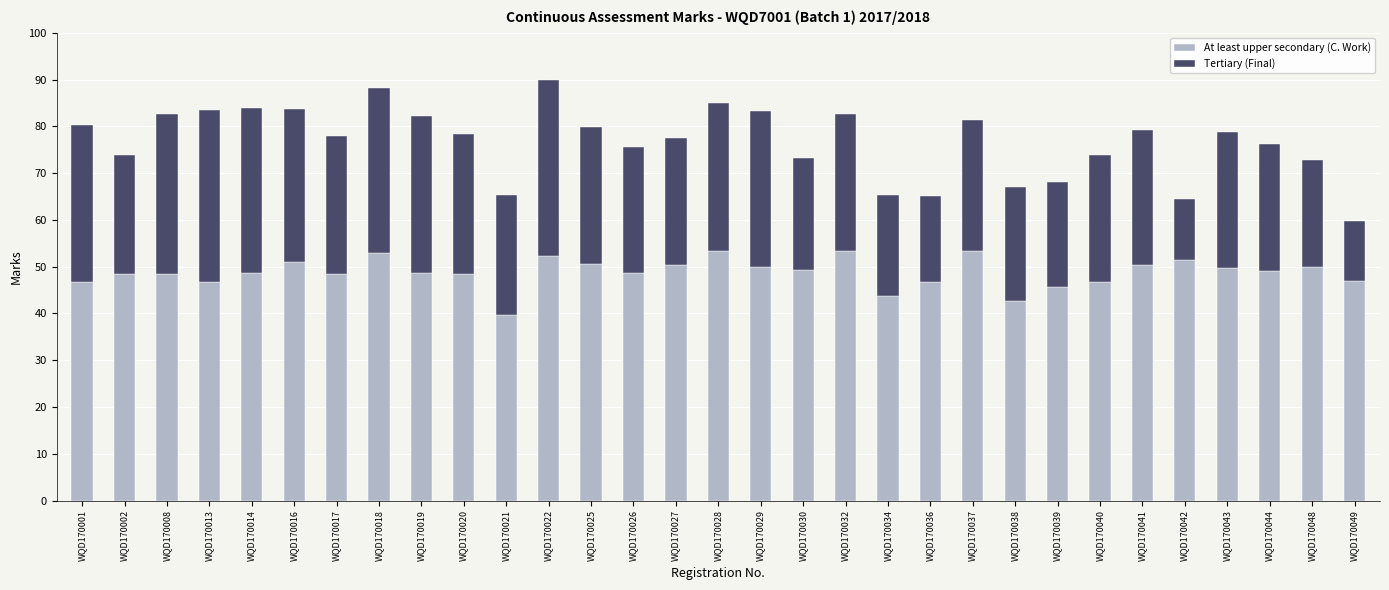

What is the sum of the At least upper secondary (C. Work) values at WQD170032 and WQD170026?

102.0